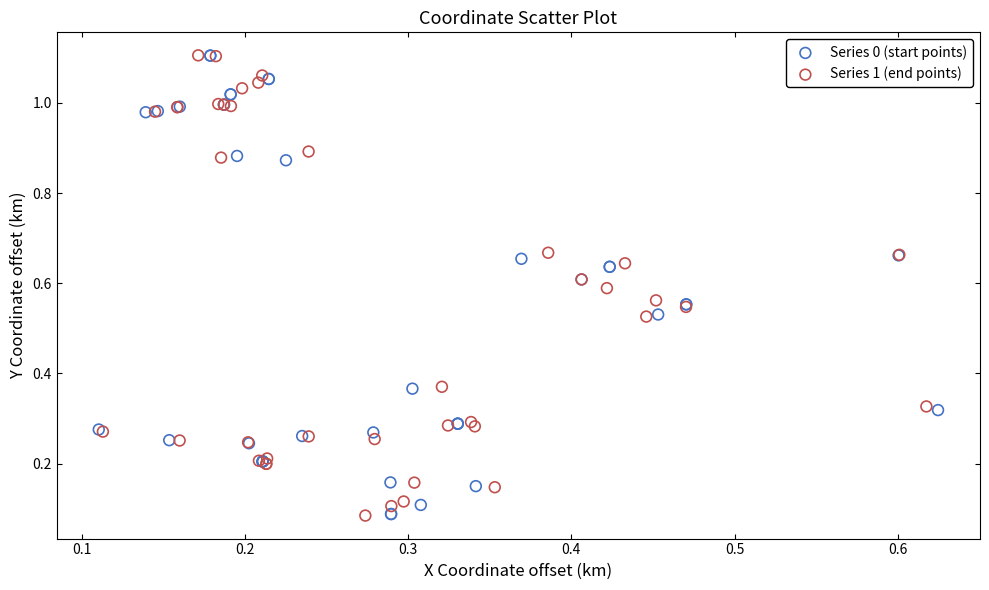

What are all the series names shown in the legend?

Series 0 (start points), Series 1 (end points)